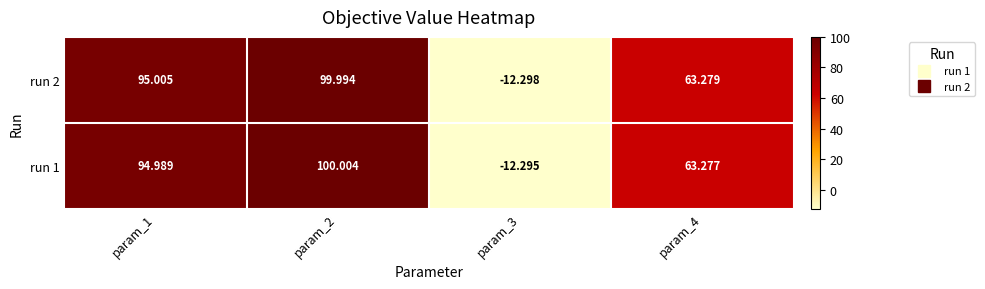

Which series has the largest range (max minus min)?

run 1